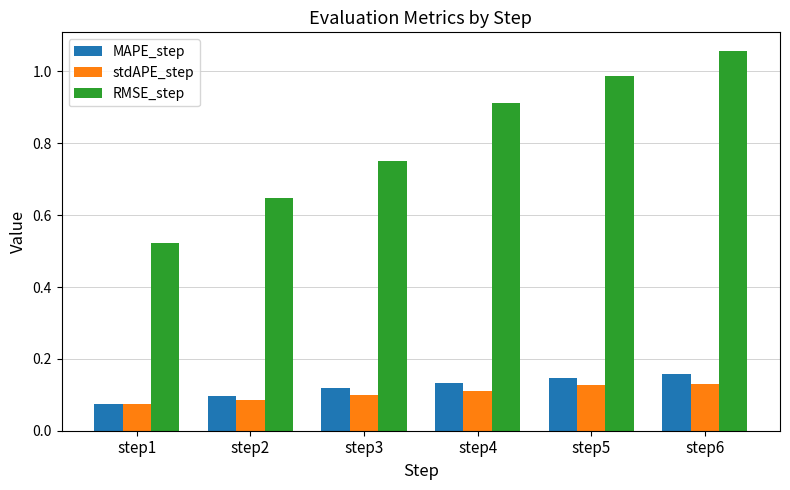

Rank the series by their maximum value, from lowest to highest.

stdAPE_step, MAPE_step, RMSE_step